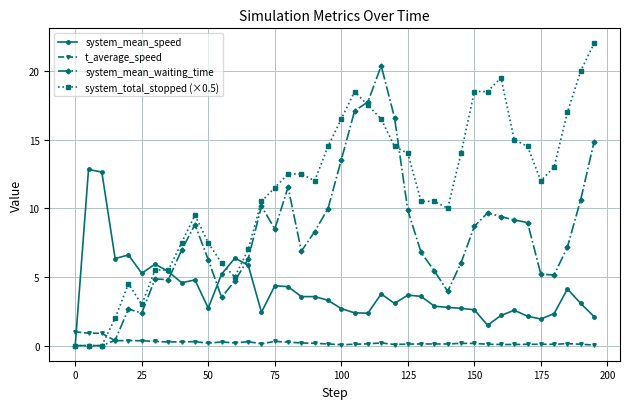

Is this an area chart (filled region under the line)?

No